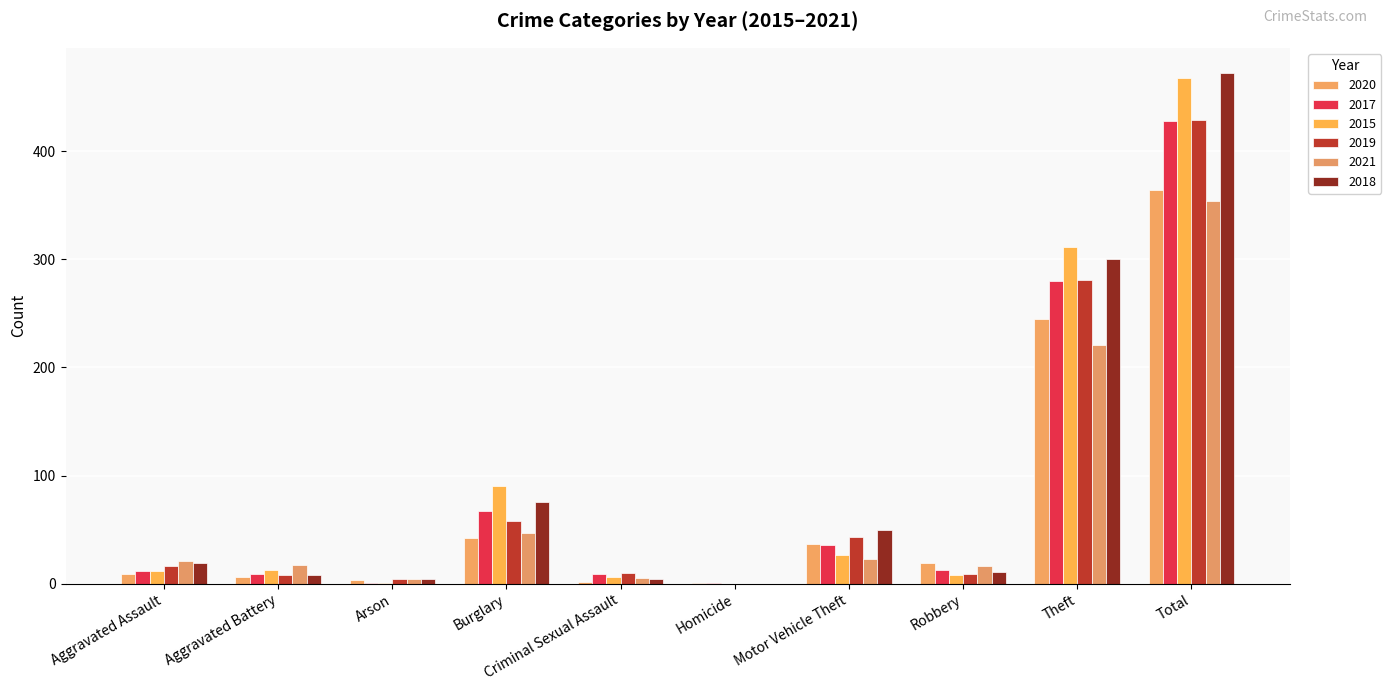

Are the bars horizontal?

No